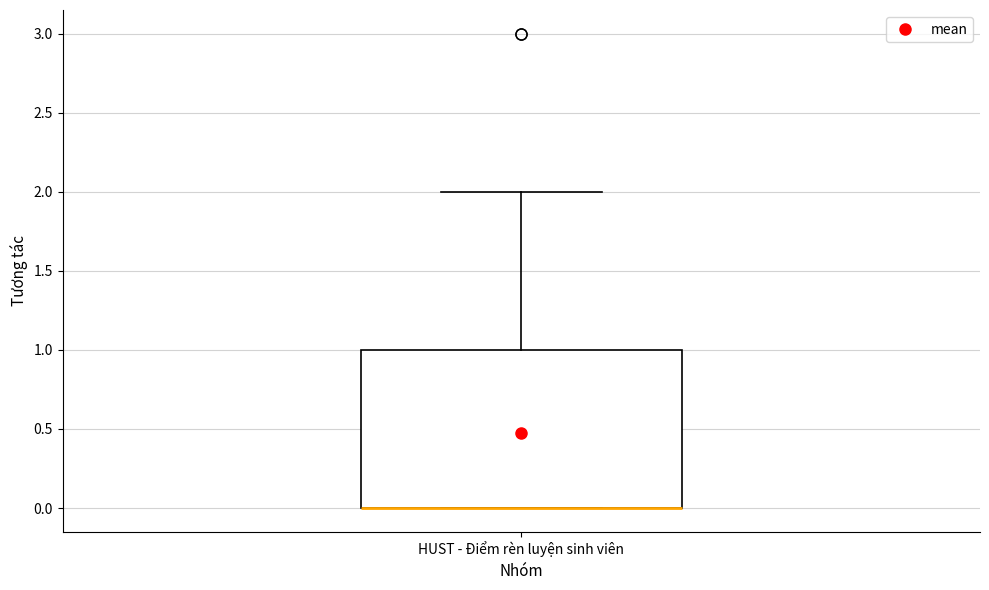

Read this box plot against the y-axis: the position of the median line, the range covered by the box, and the ends of both whiskers. The values are not printed on the chart, so give them approximately, as read against the axis.

median 0 (drawn on the box's lower edge), box 0 to 1, whiskers 0 to 2